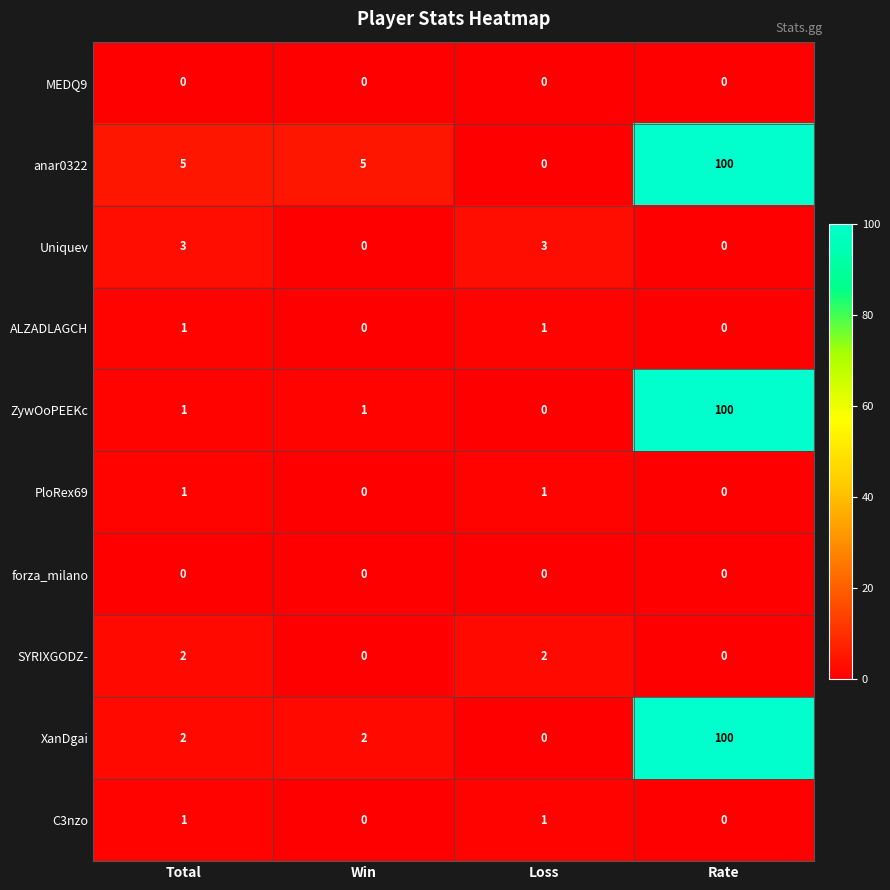

The SYRIXGODZ- series shows 0 at Win. True or false?

True